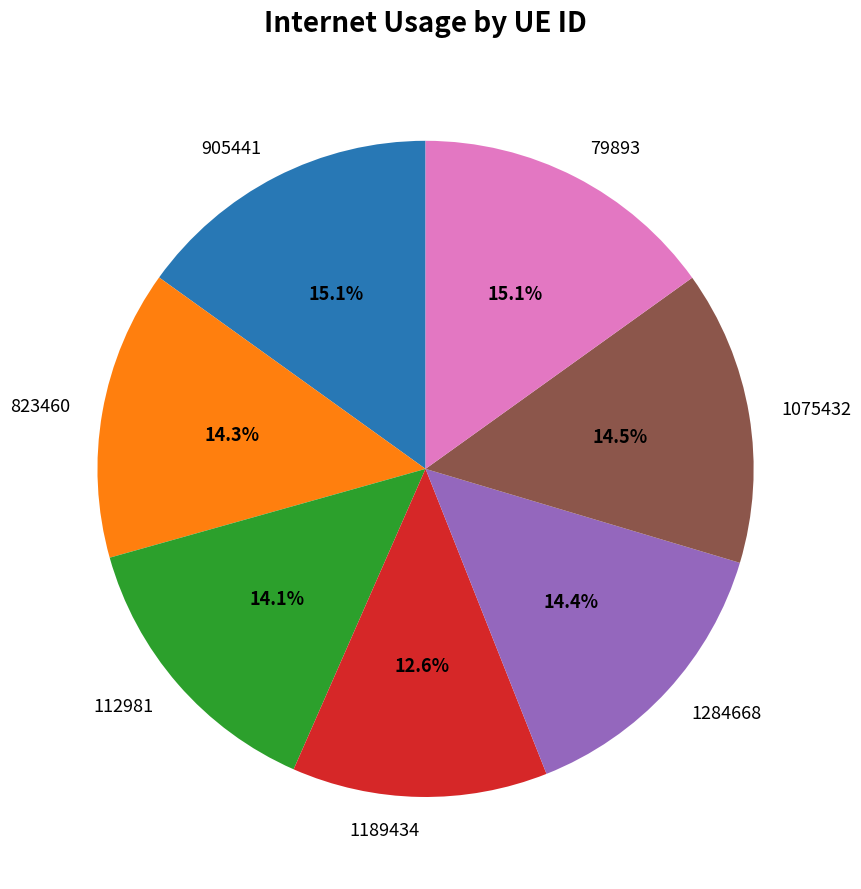

Combined, do 905441 and 823460 account for over 50%?

No